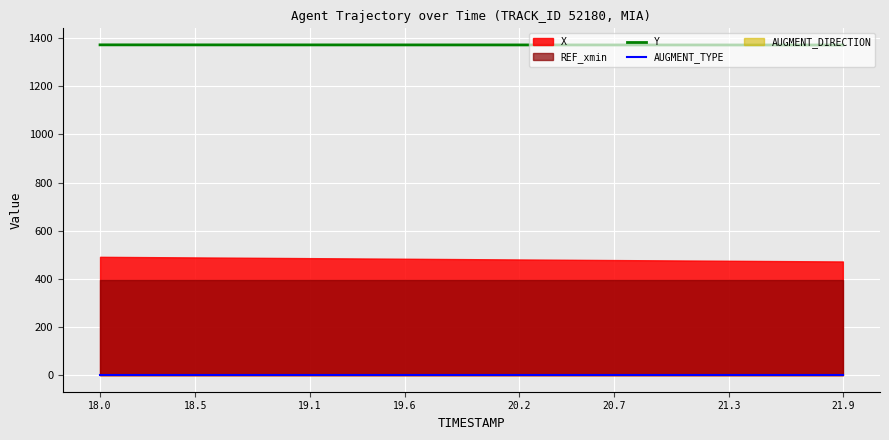

What is the minimum value for Y?

1371.6